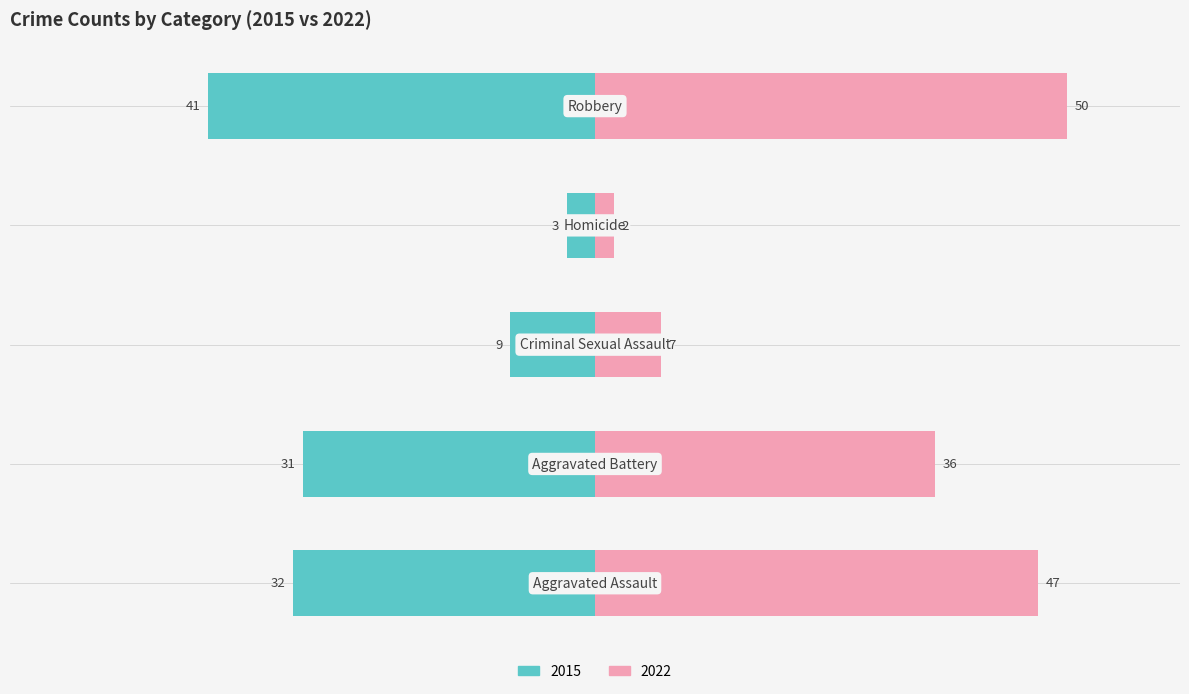

What is the label of the 4th bar from the right?

Aggravated Battery